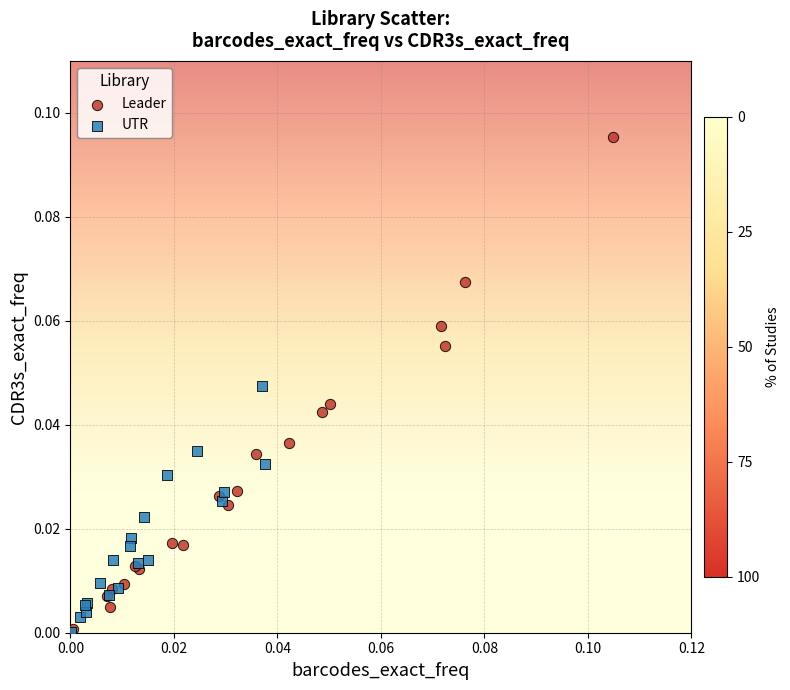

What are all the series names shown in the legend?

Leader, UTR